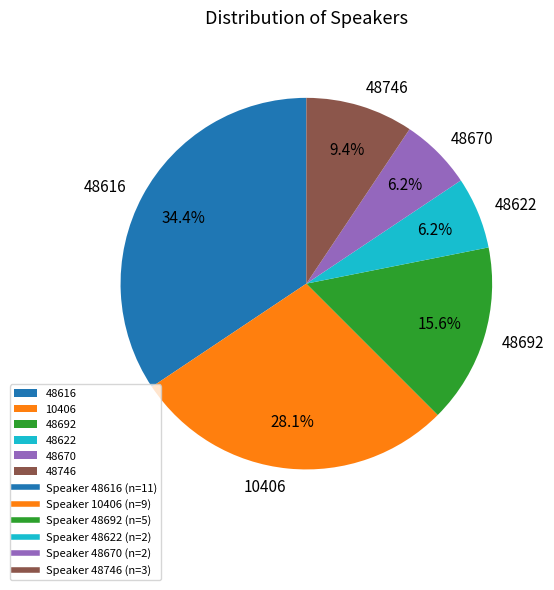

Which category has the biggest portion of the pie?

48616